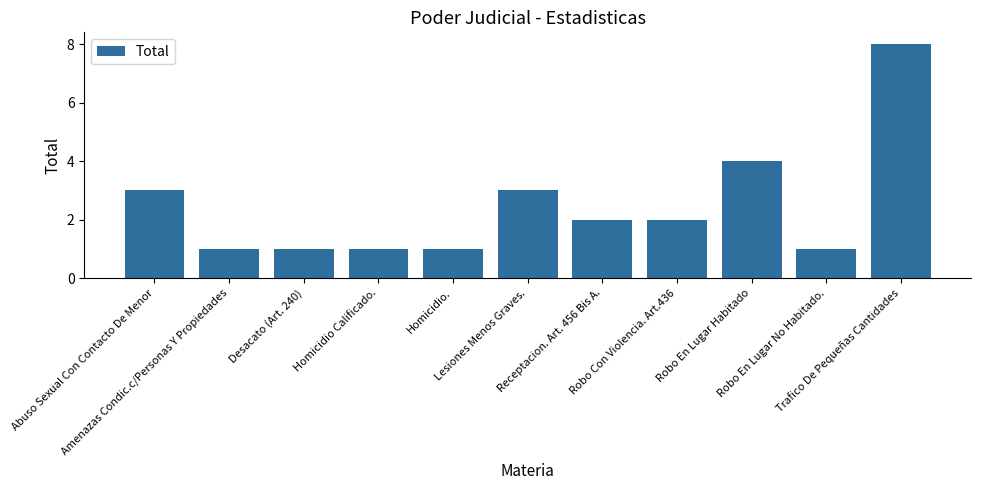

What is the difference between the values at Homicidio. and Receptacion. Art. 456 Bis A.?

1